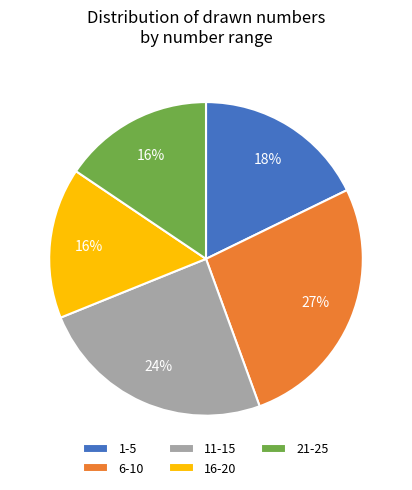

Does any single category account for the majority?

No